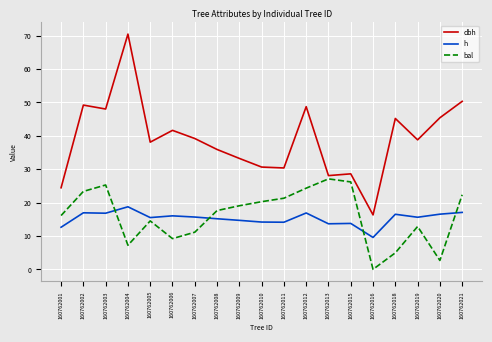

Which series has the largest total across all categories?

dbh